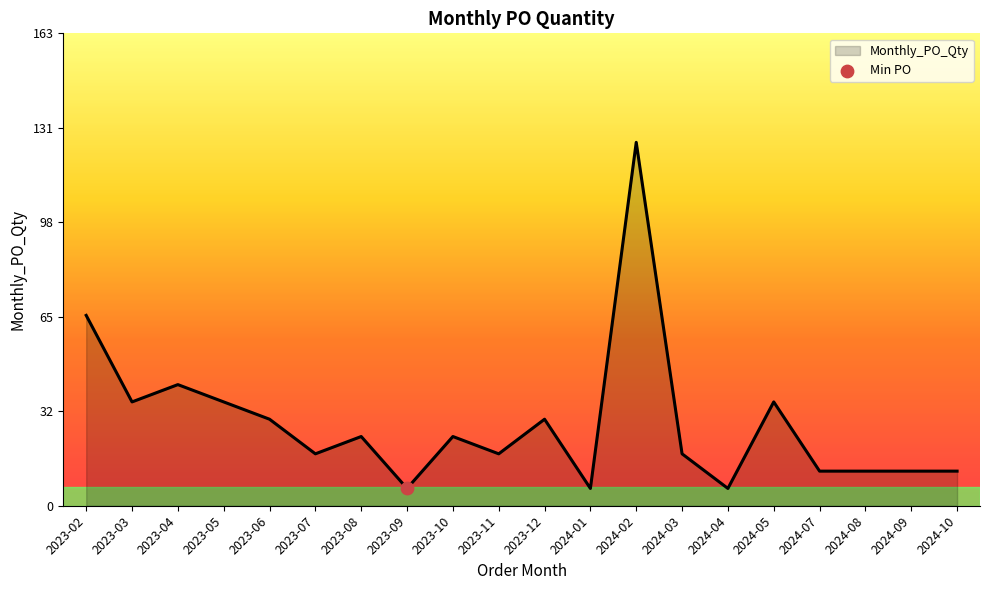

Between 2024-08 and 2023-08, which is larger?

2023-08